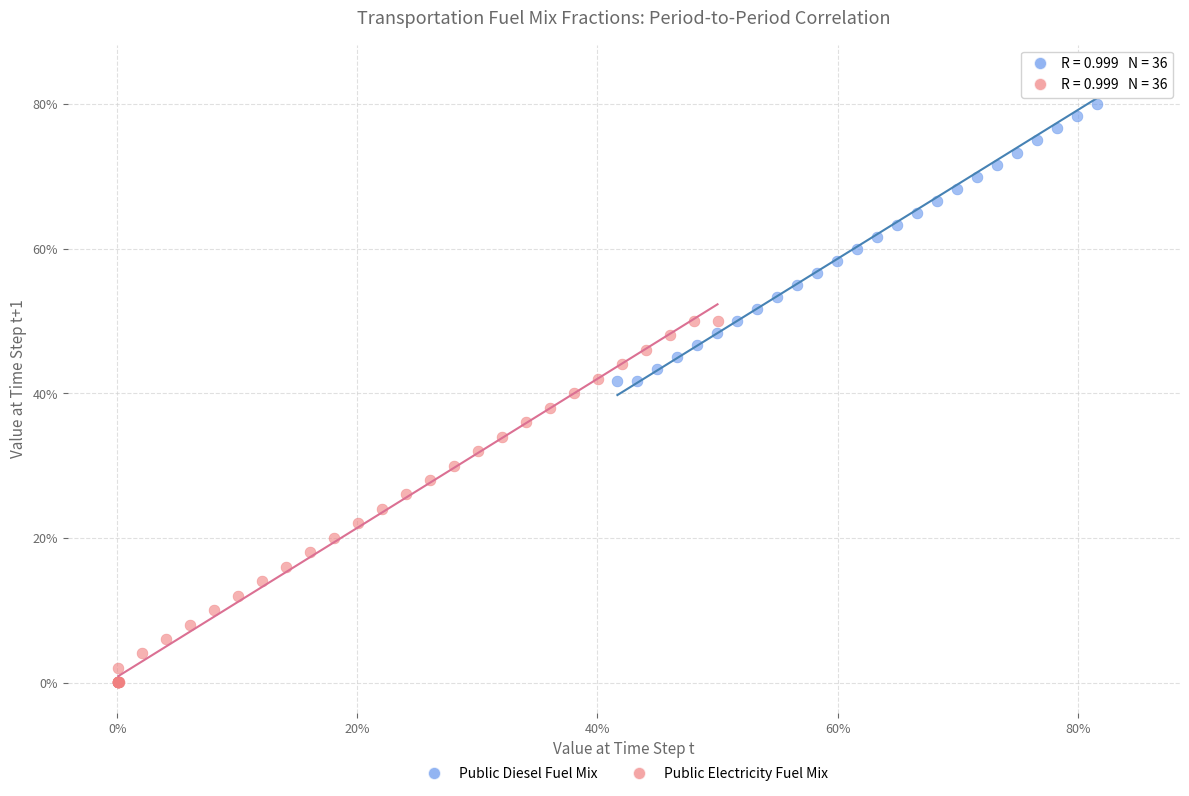

What are all the series names shown in the legend?

Public Diesel Fuel Mix, Public Electricity Fuel Mix